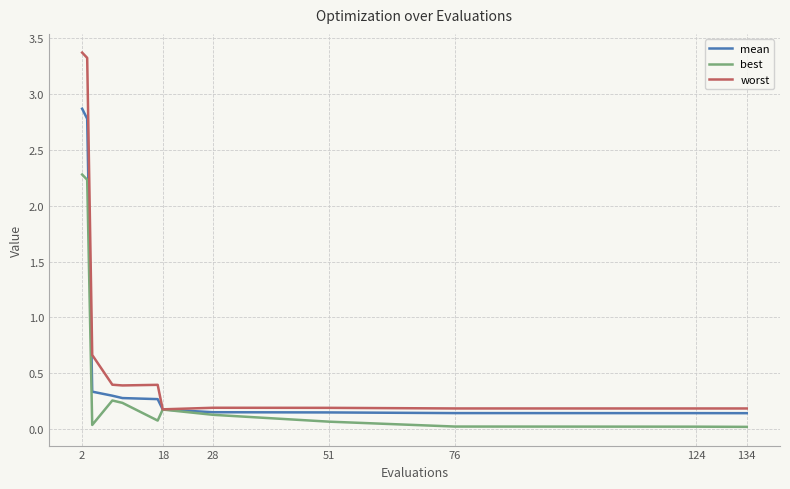

Which series has the largest range (max minus min)?

worst